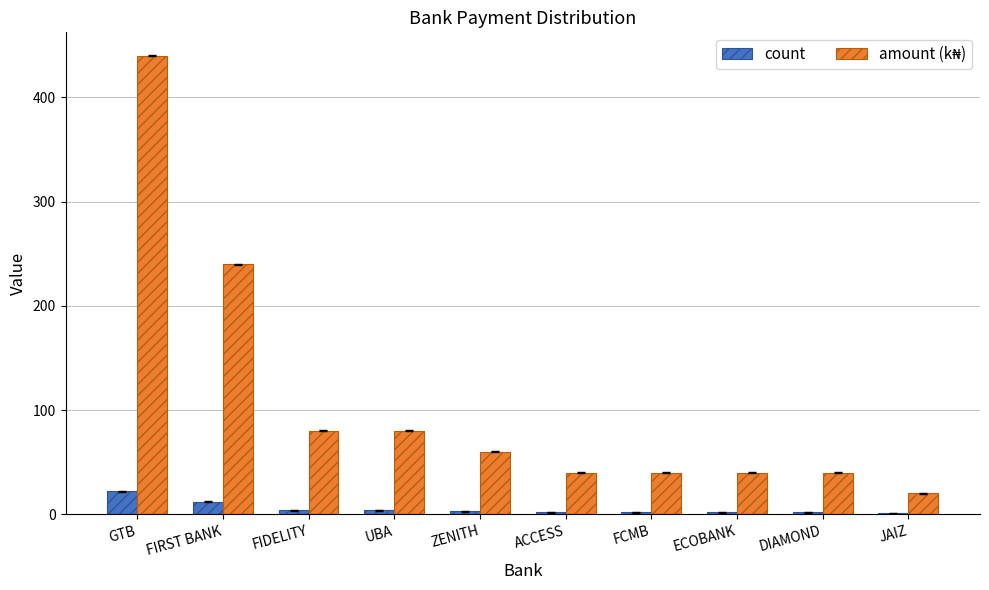

The value of count at GTB is 37. True or false?

False